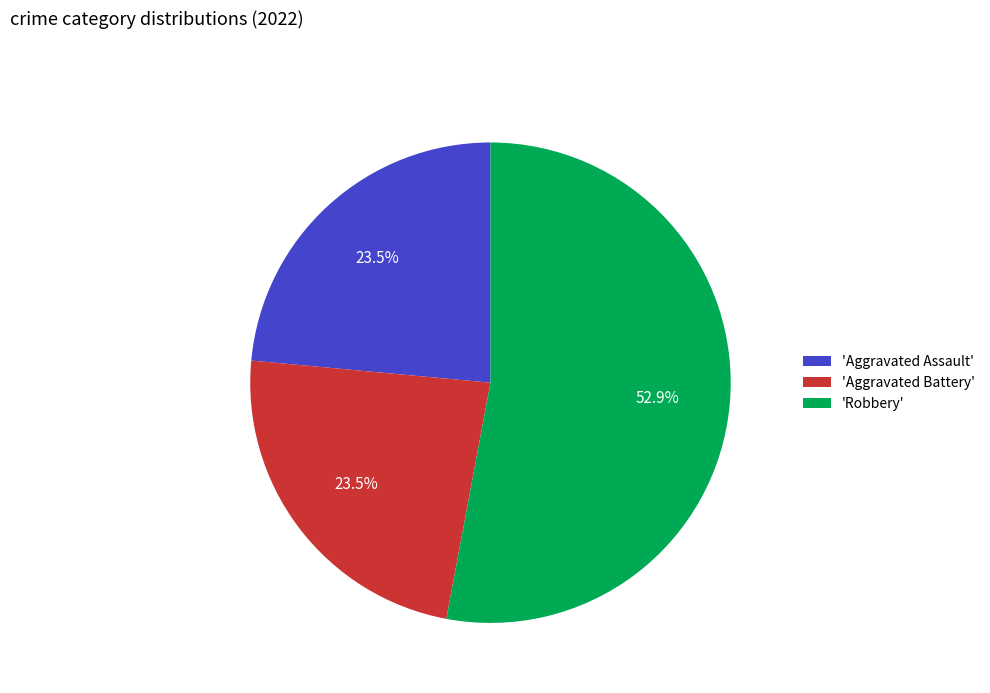

Which has a higher value, 'Robbery' or 'Aggravated Battery'?

'Robbery'